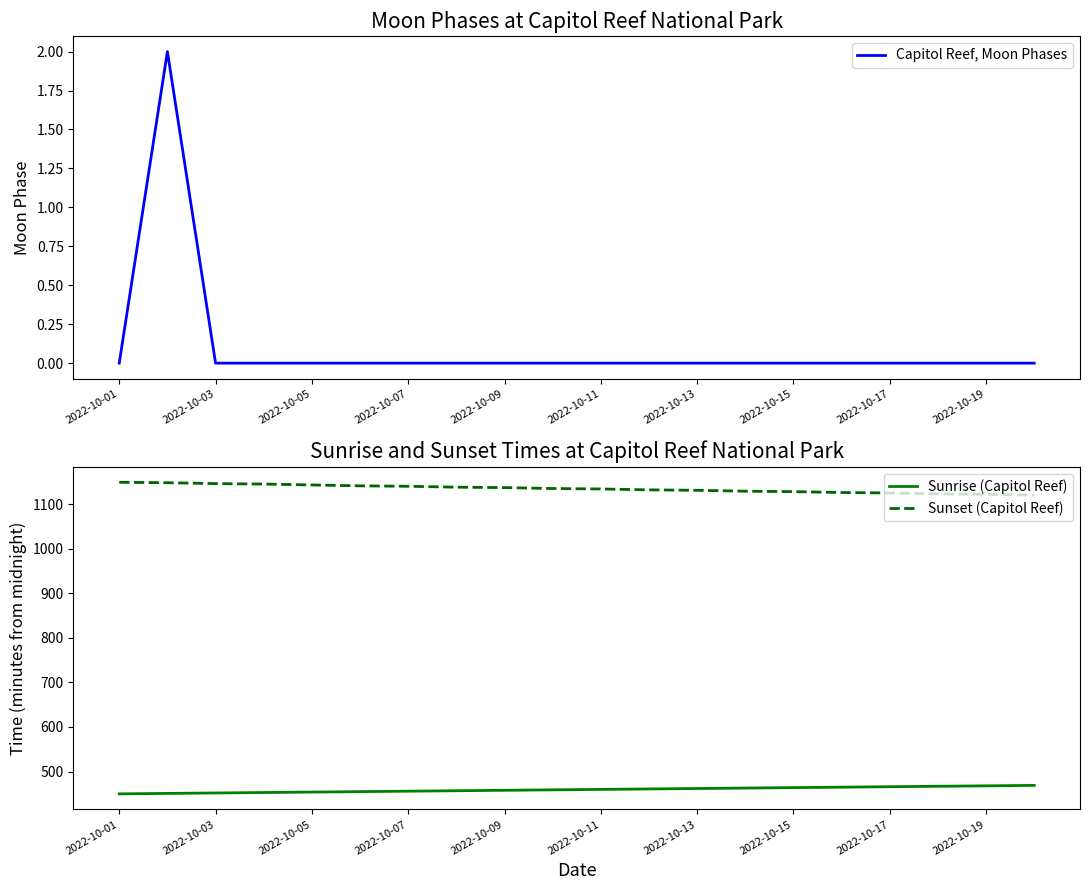

Where does the Sunset (Capitol Reef) series first go above 1135?

2022-10-01